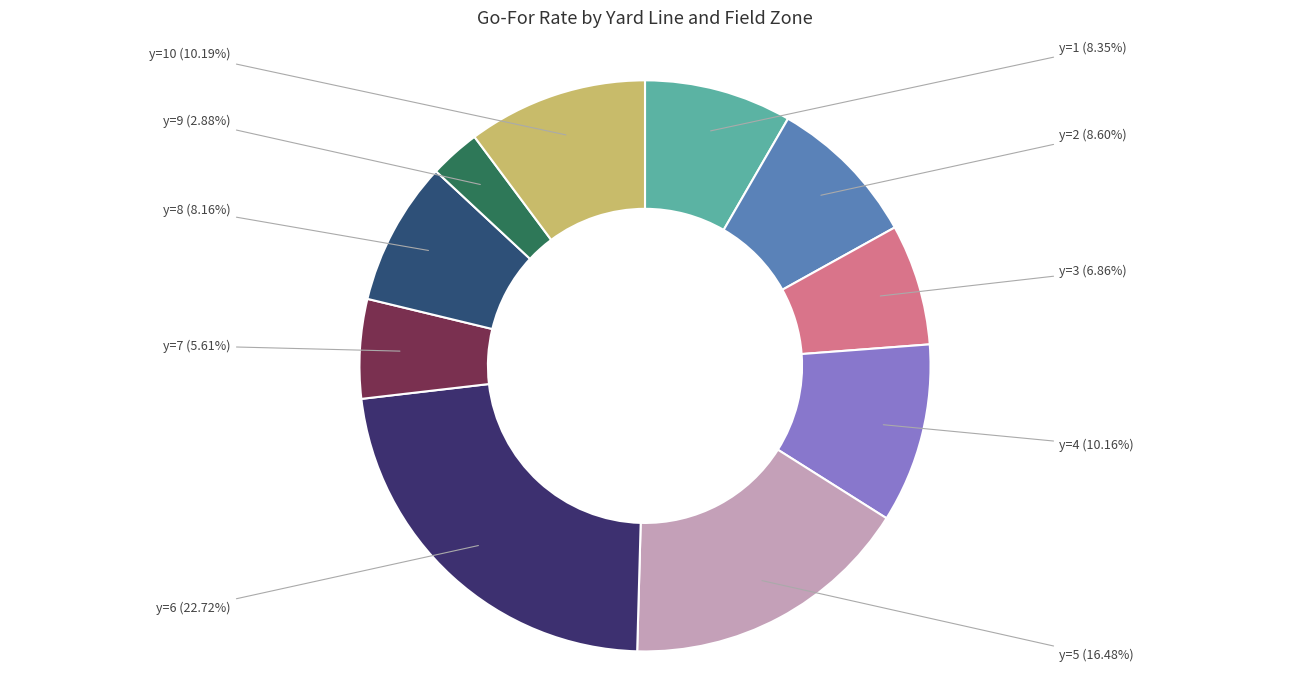

How many slices are in this pie chart?

10